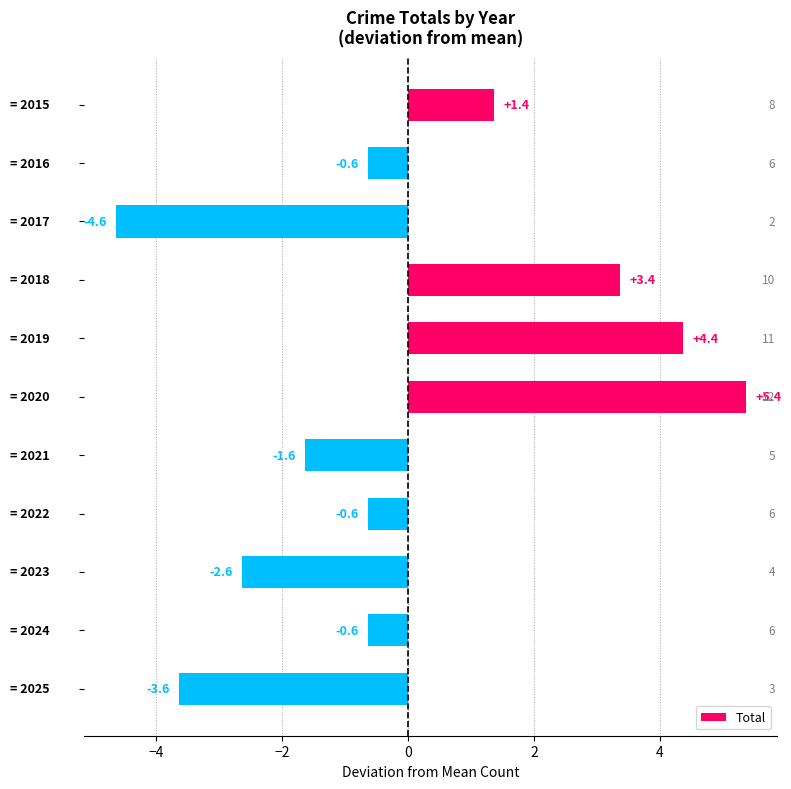

What is the smallest value displayed?

-4.6